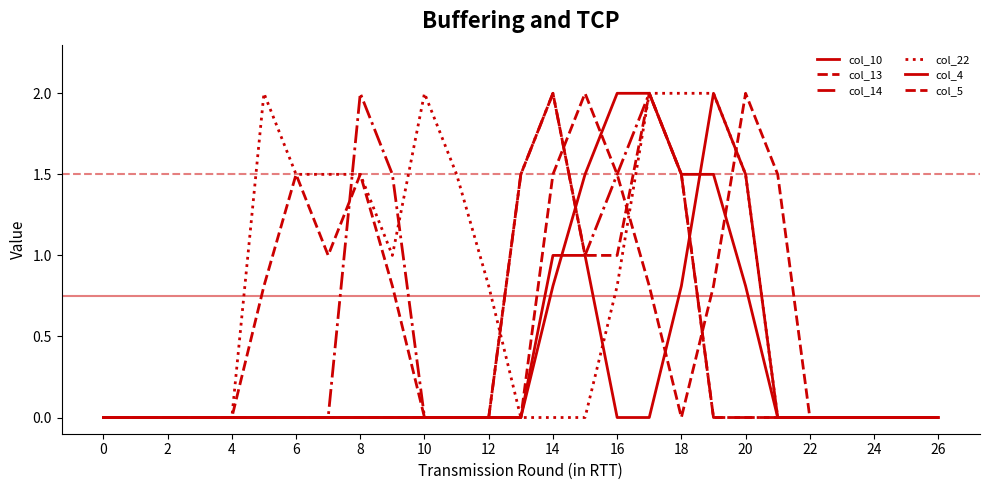

True or false: col_22 has more than 2 interior local peaks.

False